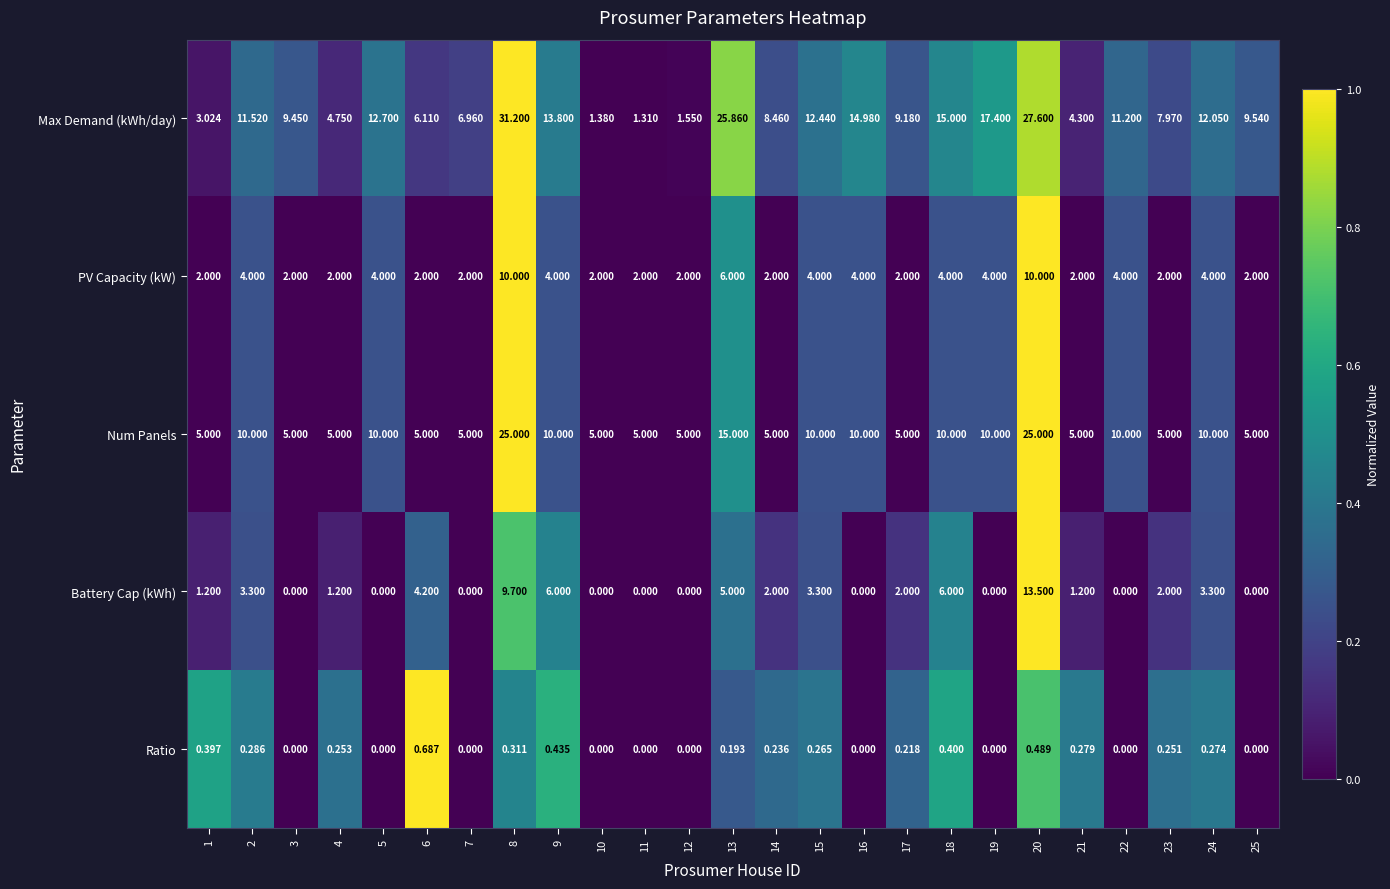

Count the number of categories in the chart.

25